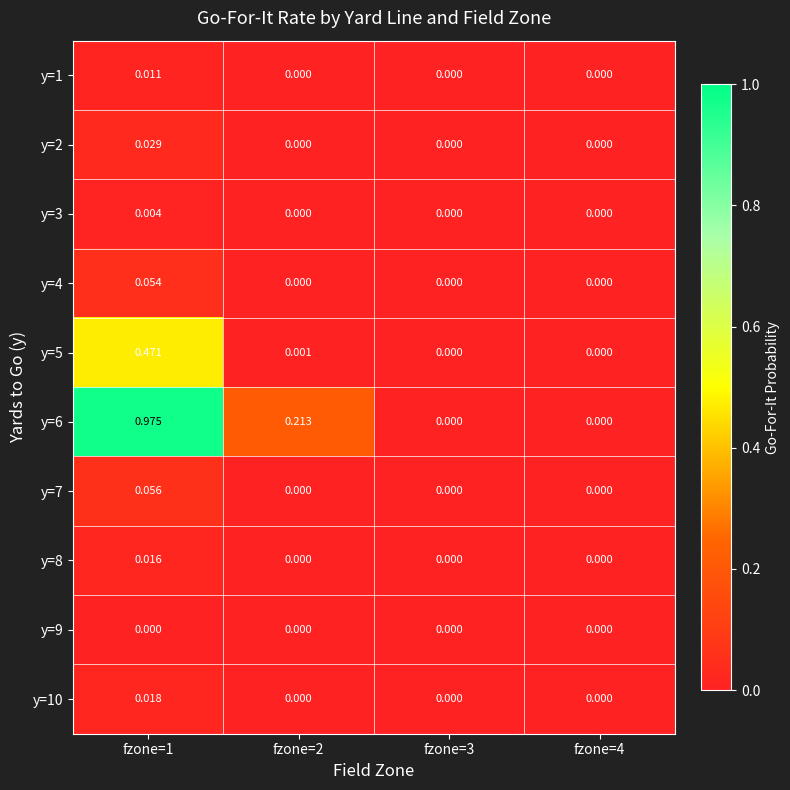

Rank the series by their maximum value, from highest to lowest.

y=6, y=5, y=7, y=4, y=2, y=10, y=8, y=1, y=3, y=9